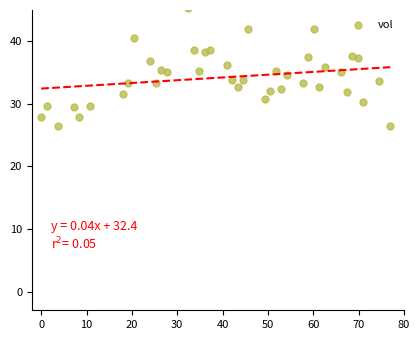

What is the range of X values (max minus min)?

77.0